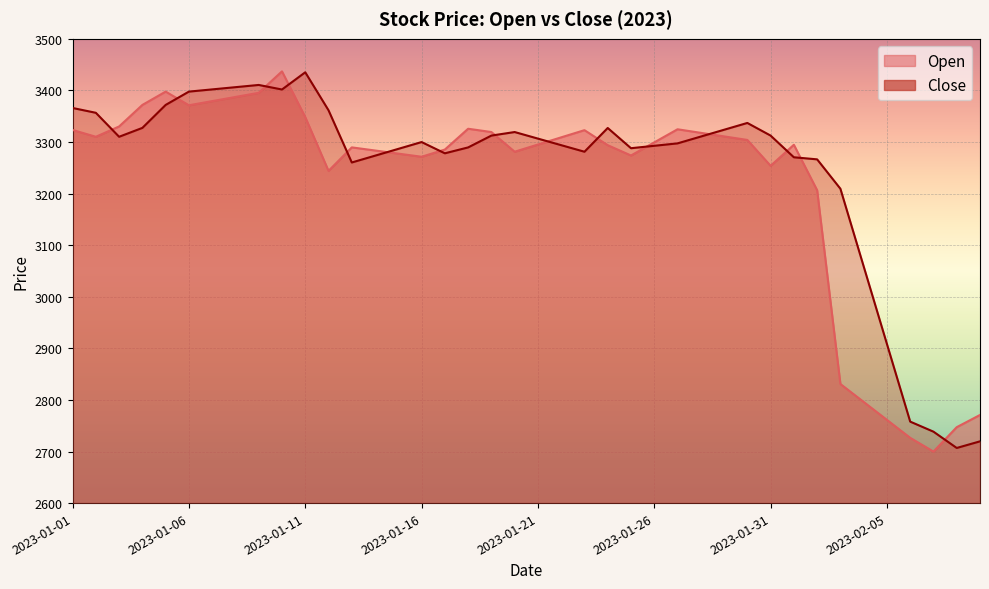

What is the label of the 29th point from the right?

2023-01-12